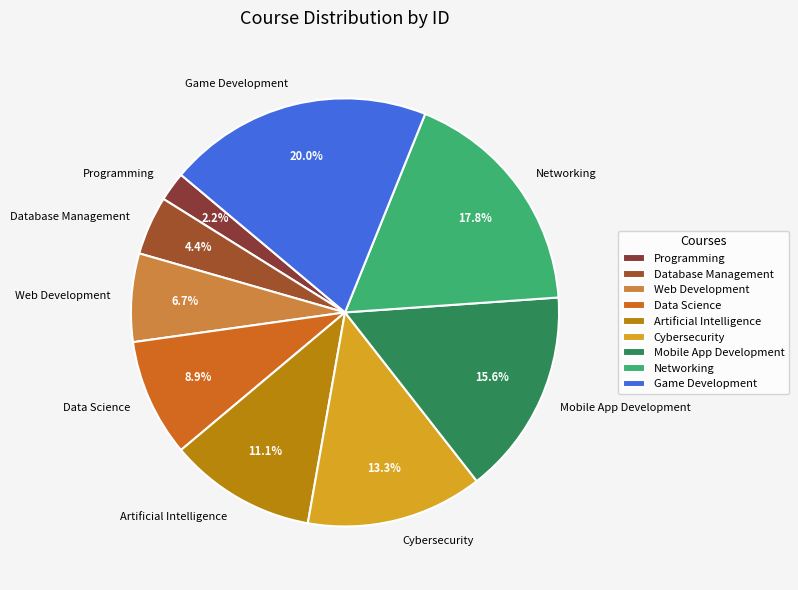

True or false: Cybersecurity accounts for 13% of the total.

True